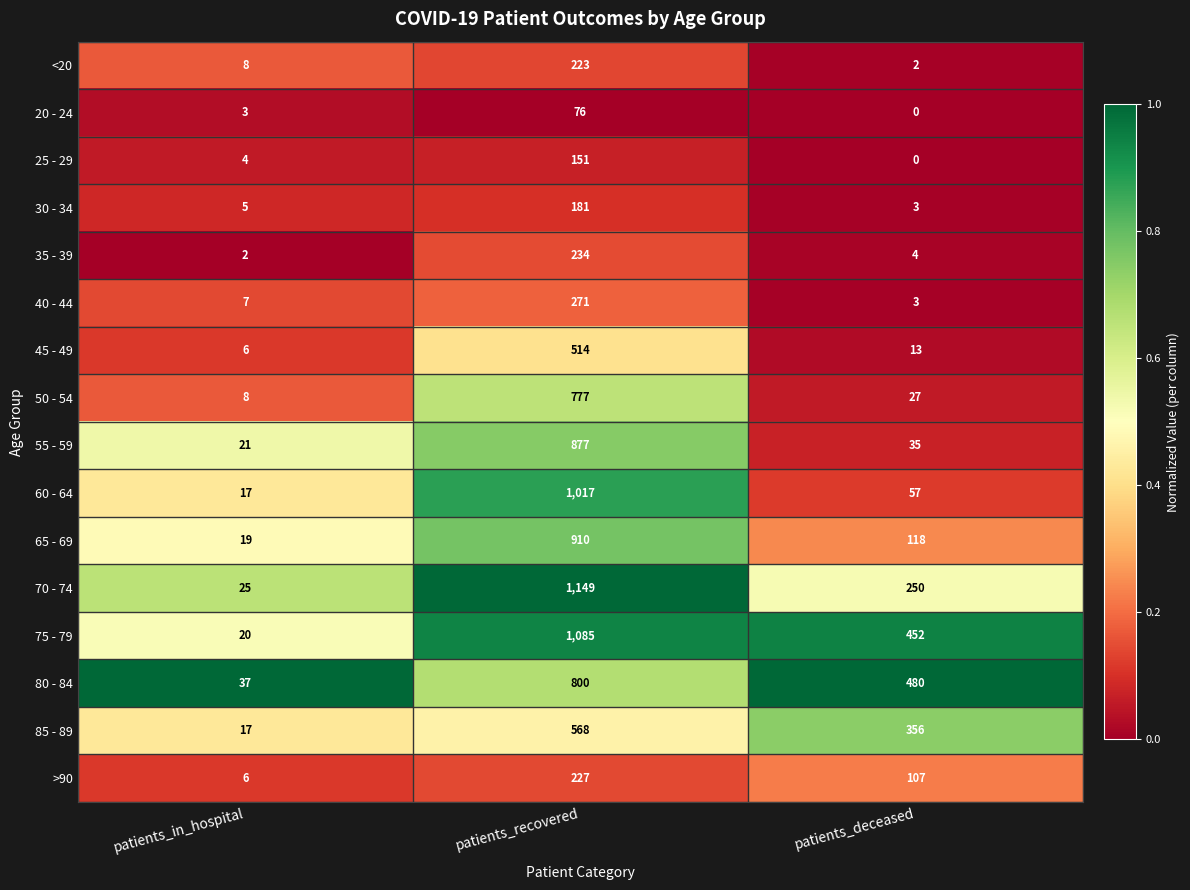

What is the total value across all series at patients_recovered?

9060